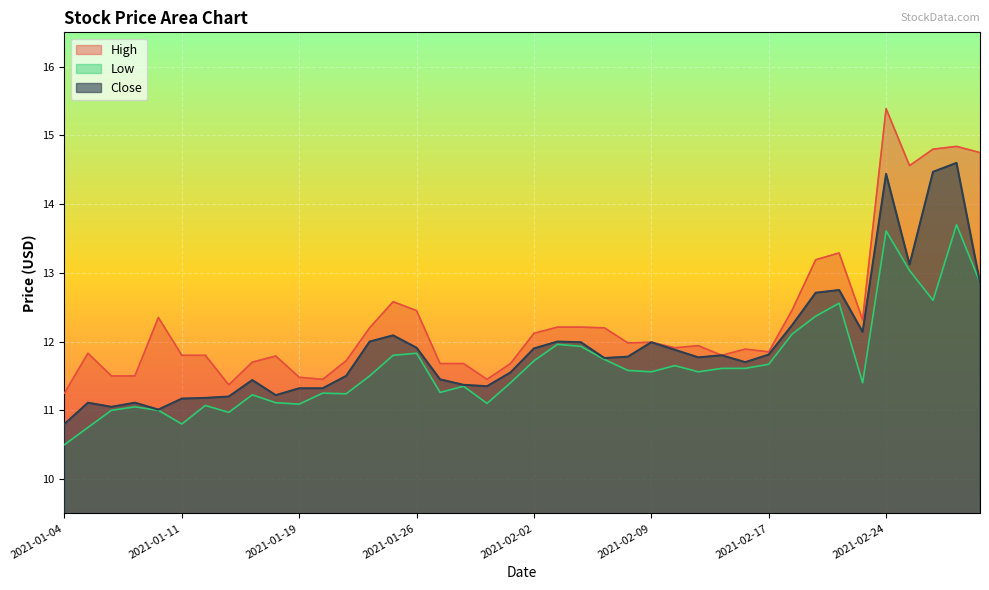

How many lines are shown in the chart?

3